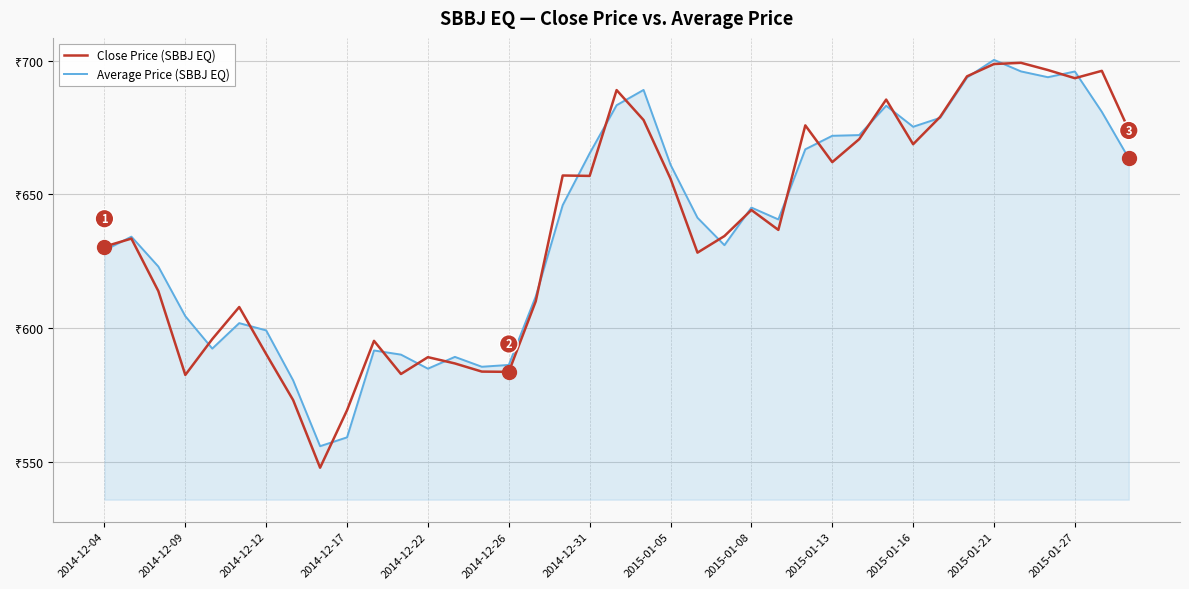

Which series has the largest range (max minus min)?

Close Price (SBBJ EQ)